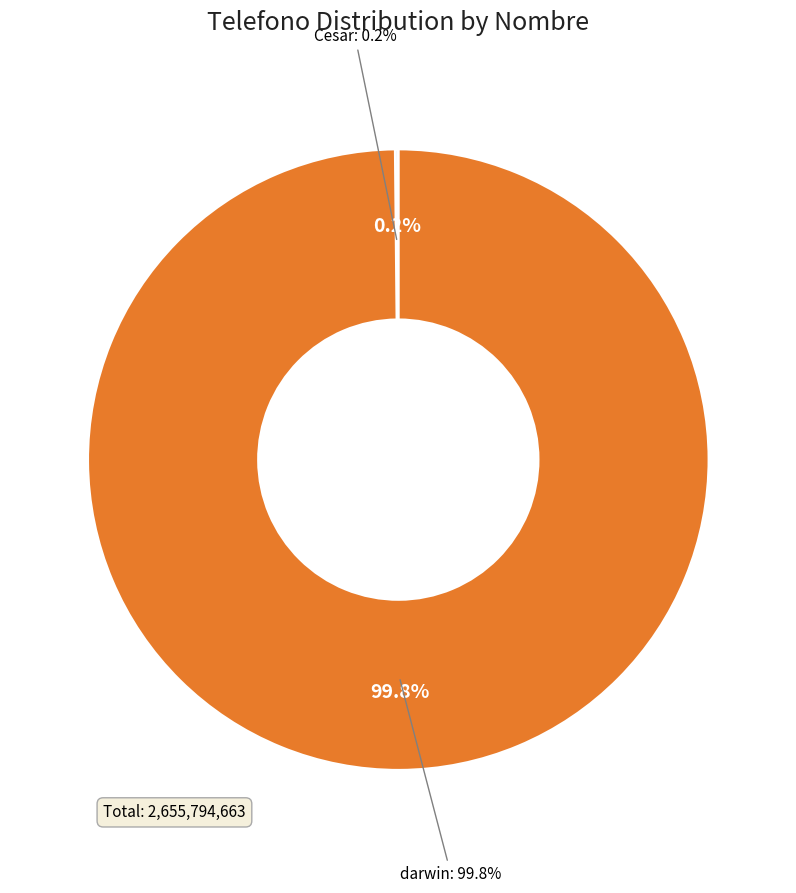

Which category has the biggest portion of the pie?

darwin